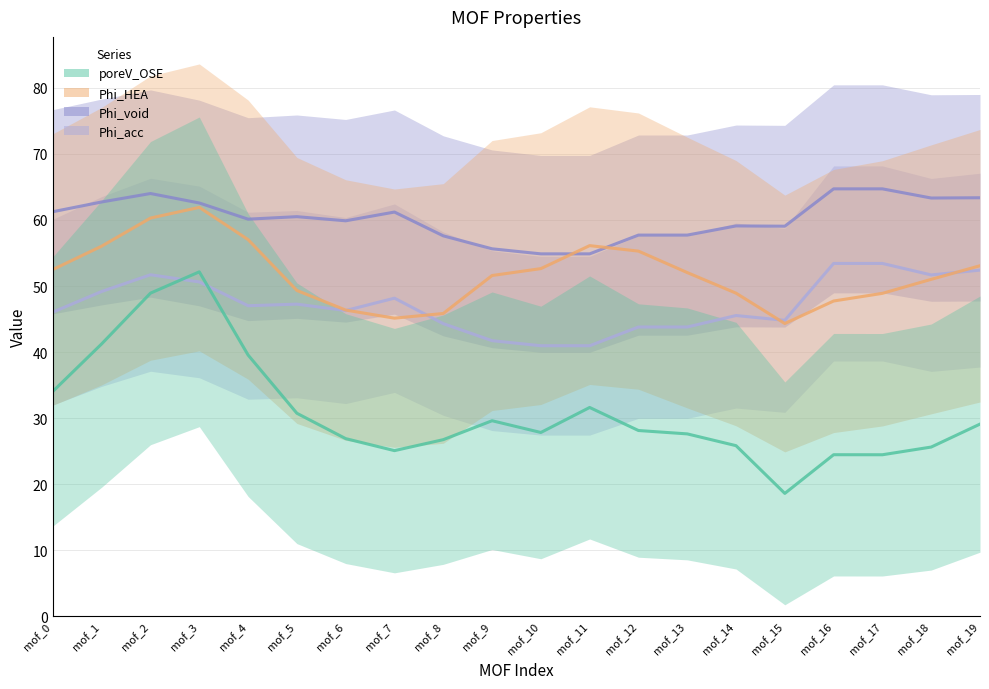

Where is poreV_OSE nearest to the value 35?

mof_0